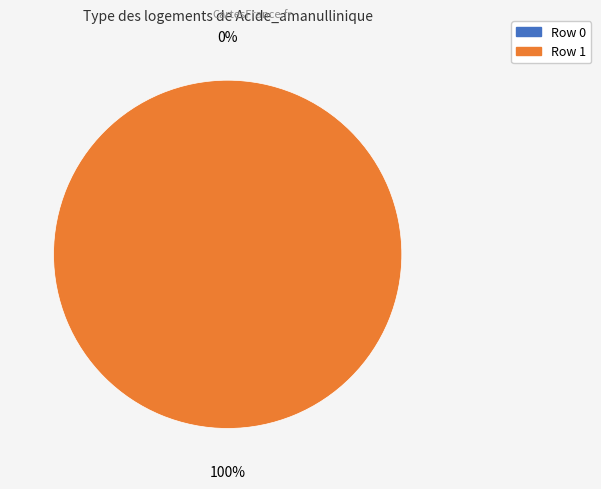

Which has a higher value, Acide_amanullinique (row 1) or Acide_amanullinique (row 0)?

Acide_amanullinique (row 1)